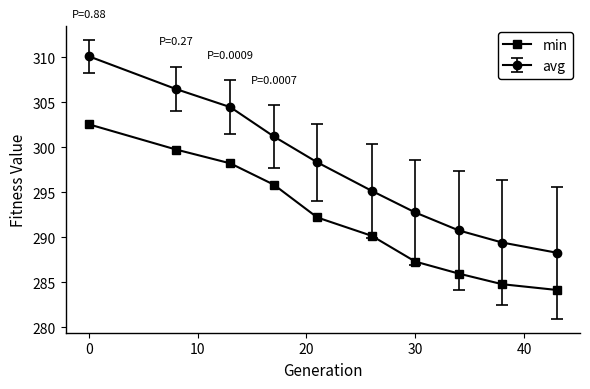

List the series in order of their peak value, highest first.

avg, min